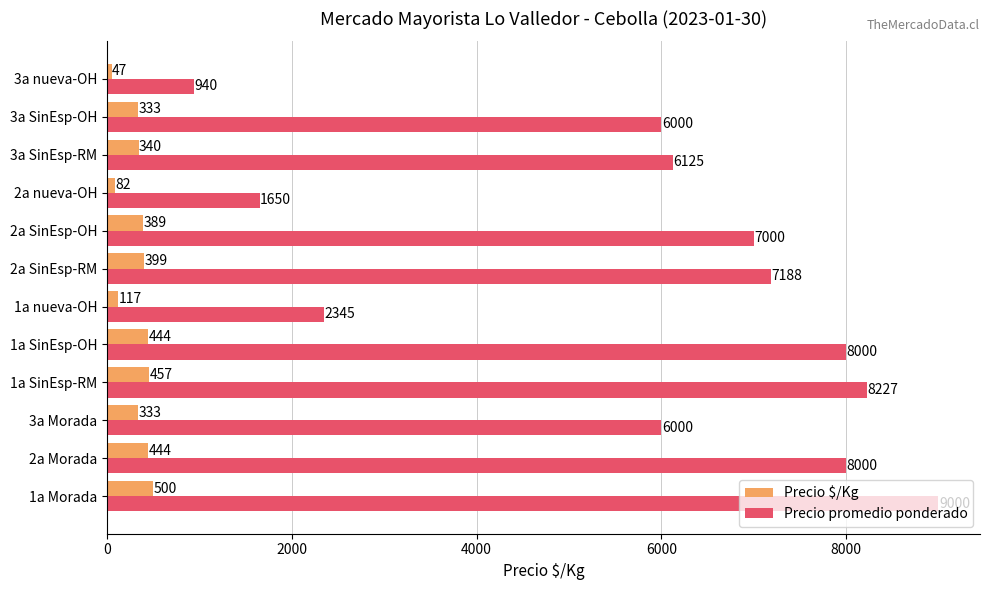

Is it true that Precio promedio ponderado equals 7000 at 2a SinEsp-OH?

True